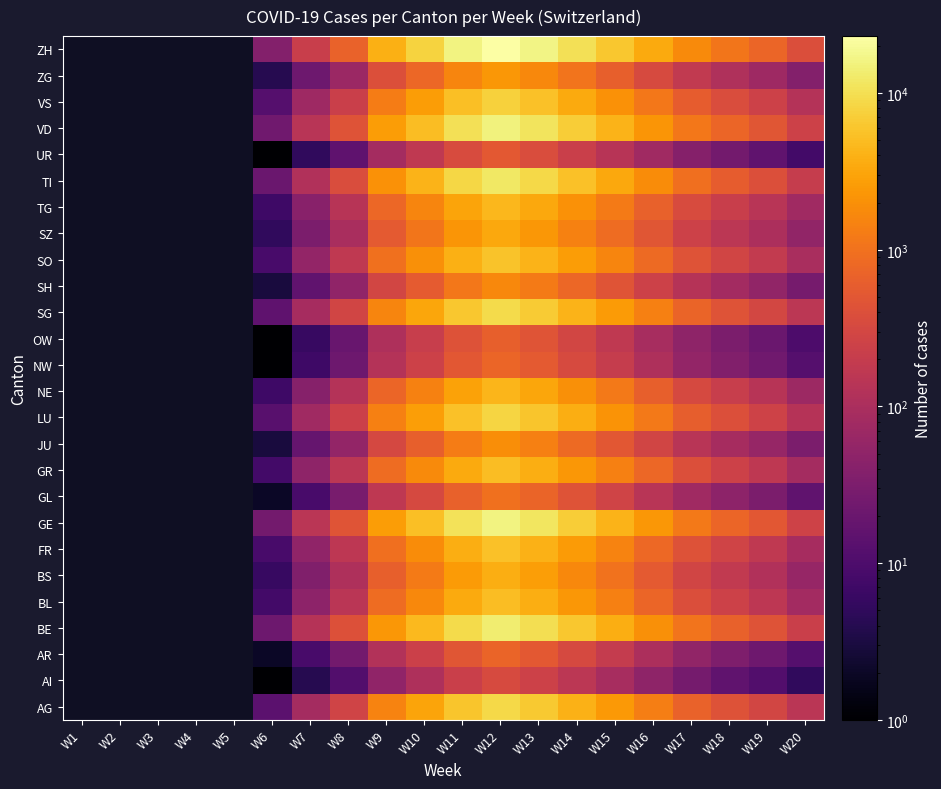

True or false: GE has a value of 64.9 at W7.

False